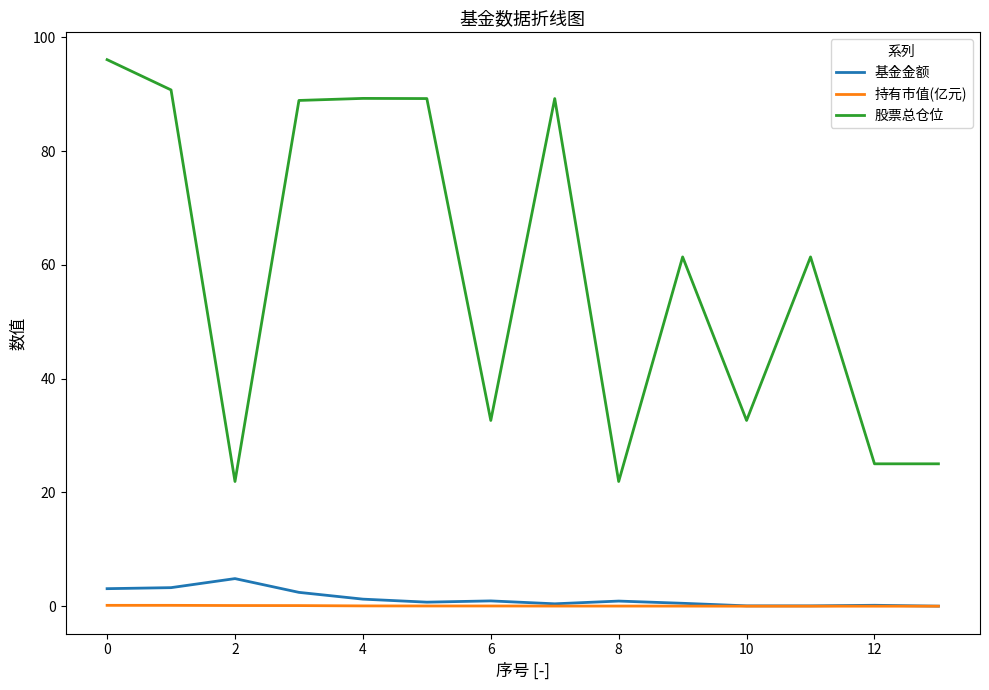

True or false: 持有市值(亿元) and 股票总仓位 intersect in this chart.

False